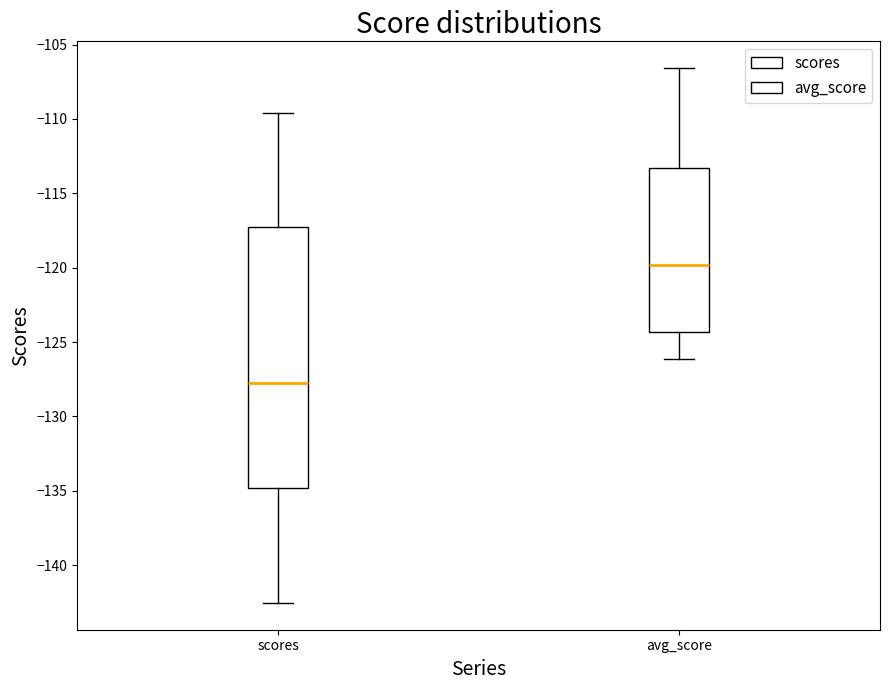

Which box has the highest median line?

avg_score